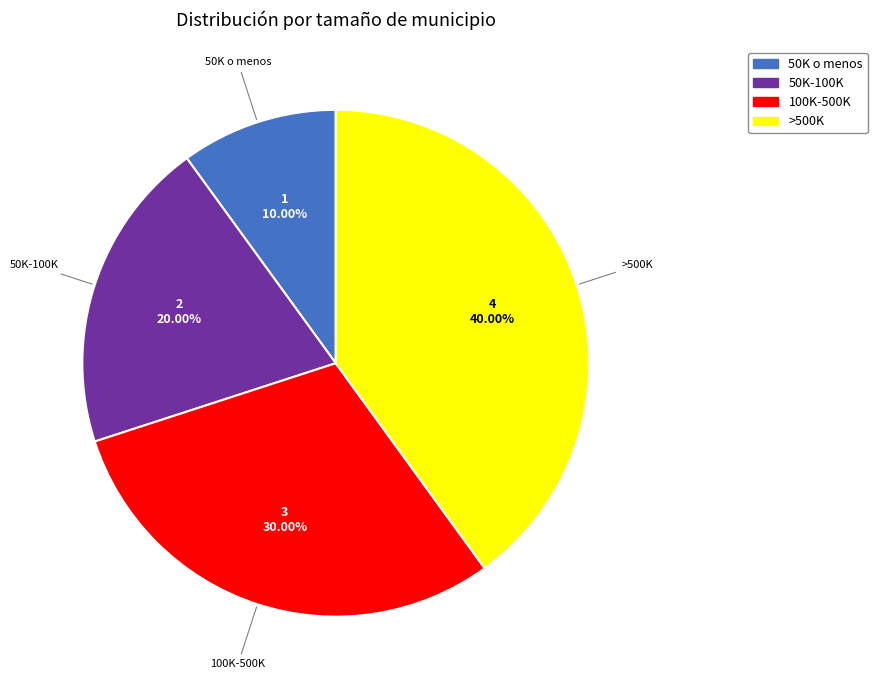

Is there a majority slice in this chart?

No